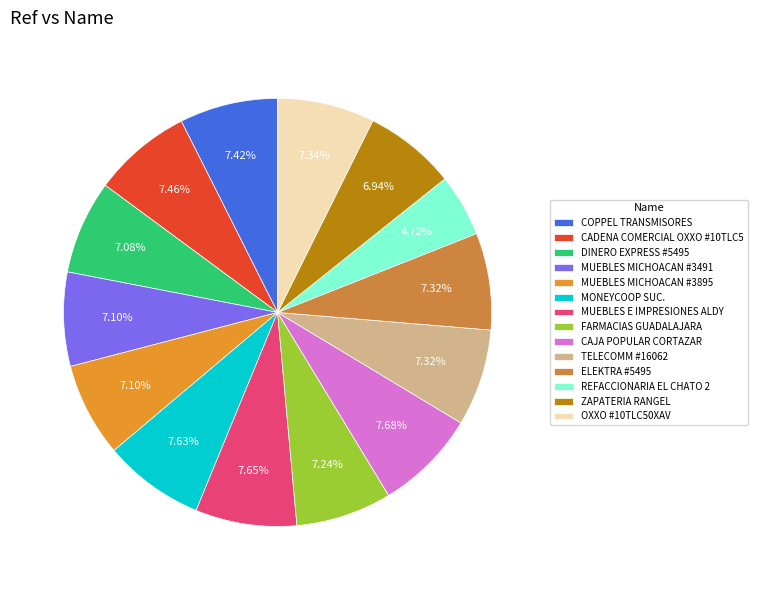

What is the smallest slice in the pie chart?

REFACCIONARIA EL CHATO 2